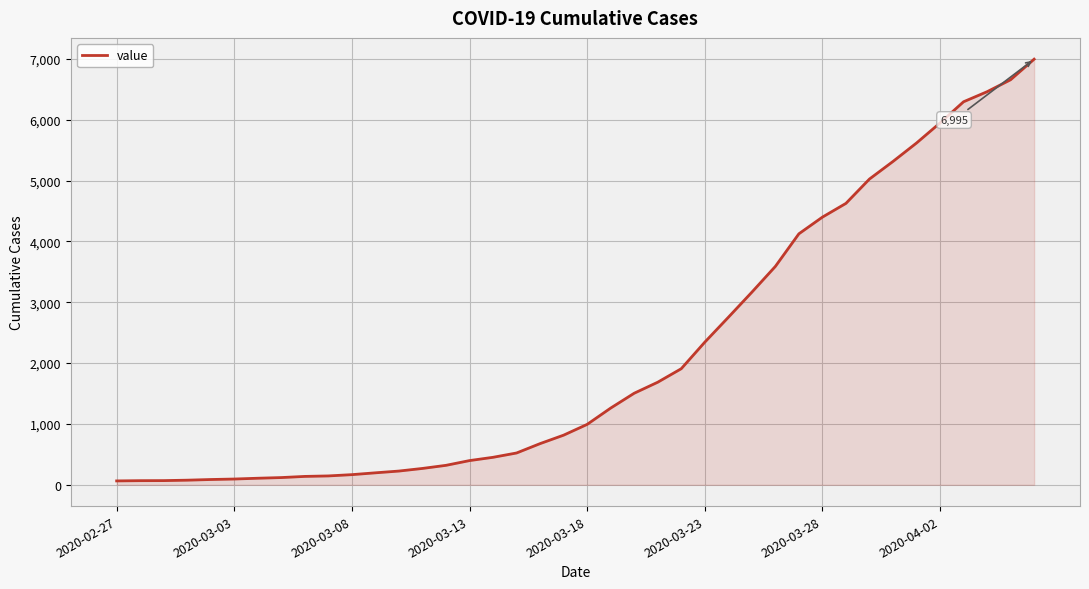

What is the average value?

2142